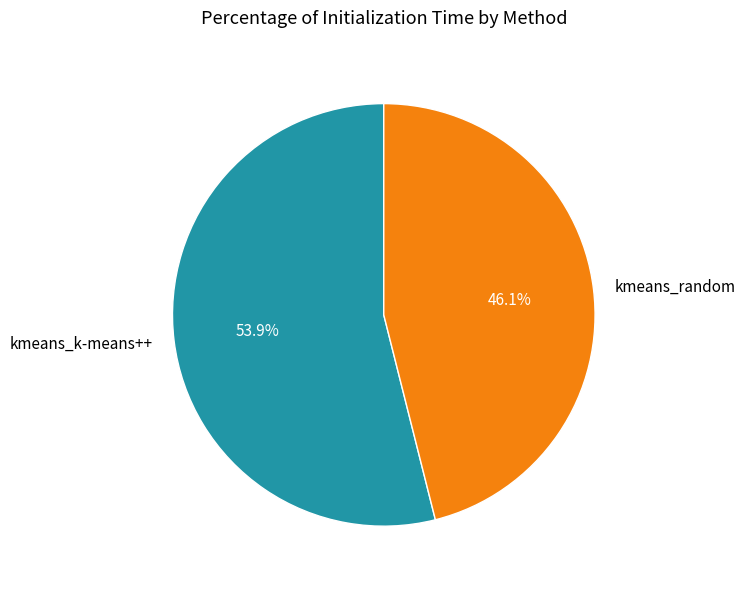

Which category has the smallest portion of the pie?

kmeans_random